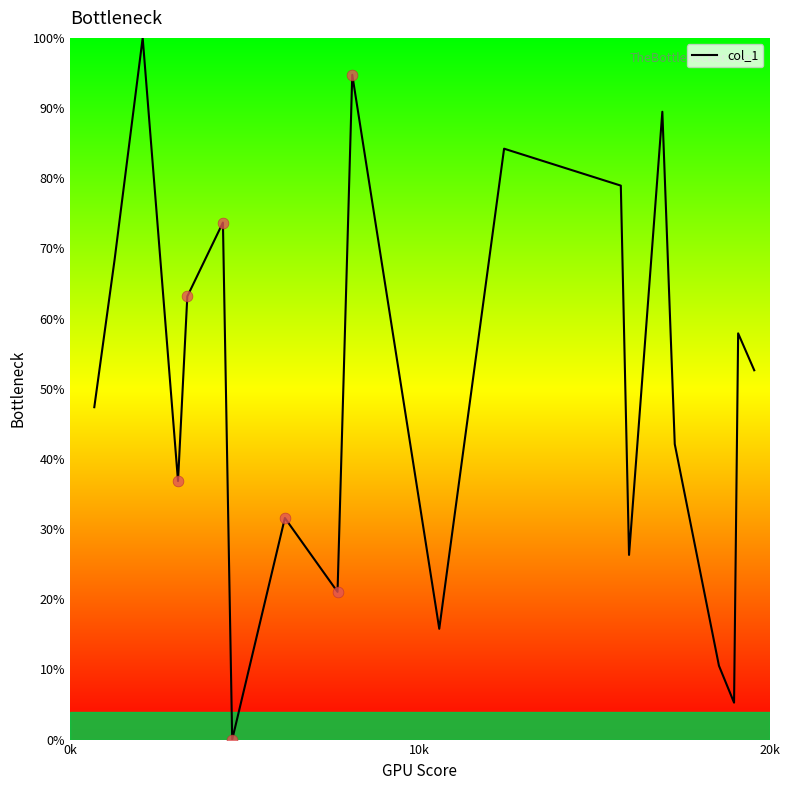

What is the difference between the maximum and minimum values?

100.0